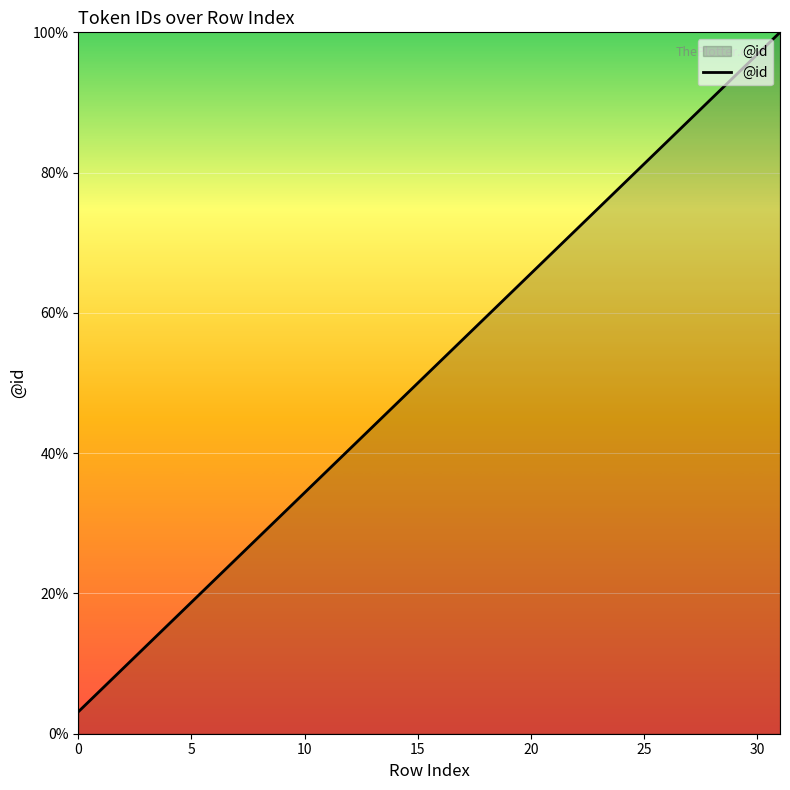

What is the maximum value shown in the chart?

100.0